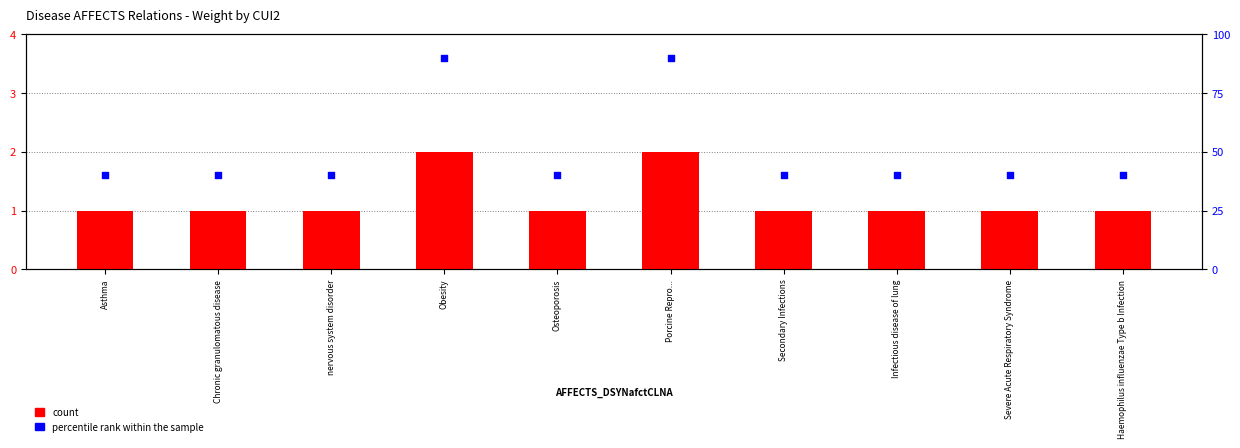

At how many categories does at least one series exceed 14?

10